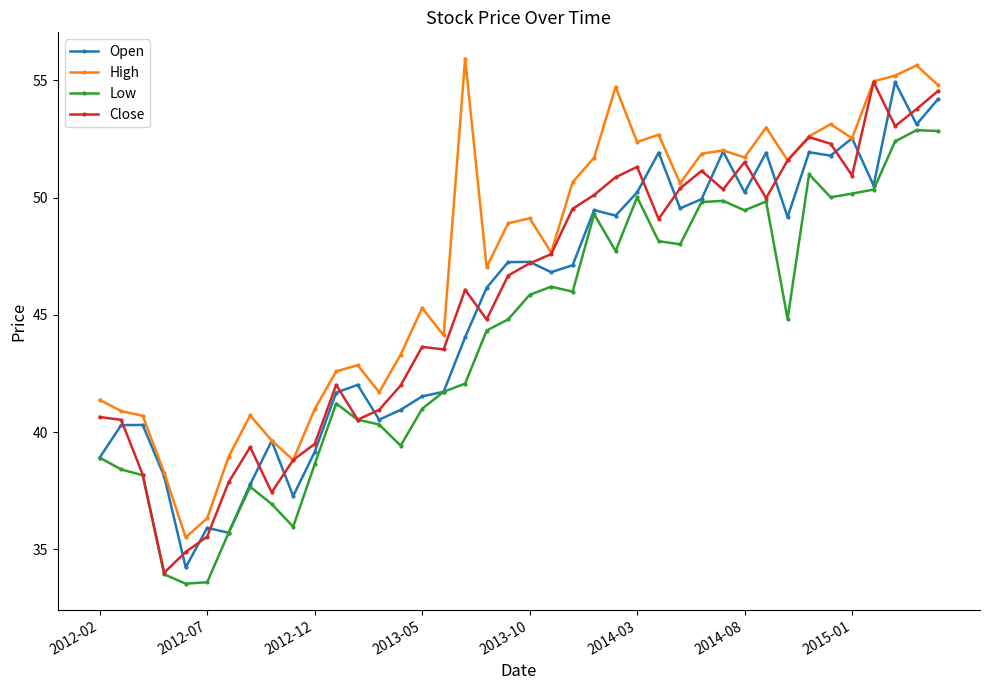

What is the value of the Open point at the 38th from the left?

54.9